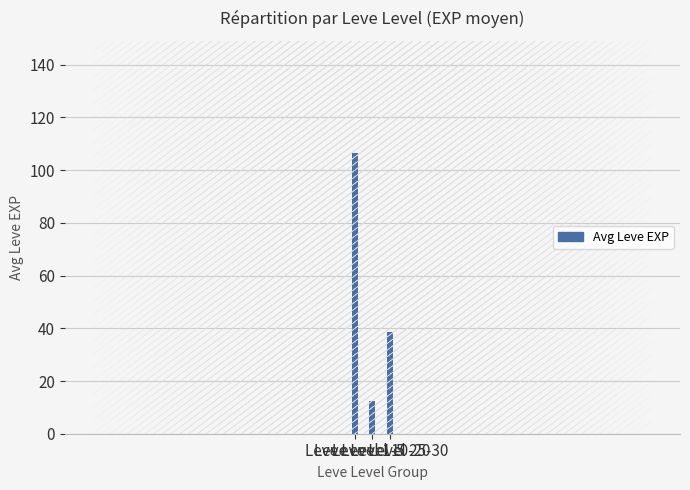

At which category does the chart reach its peak across all series?

Leve Level 1-5